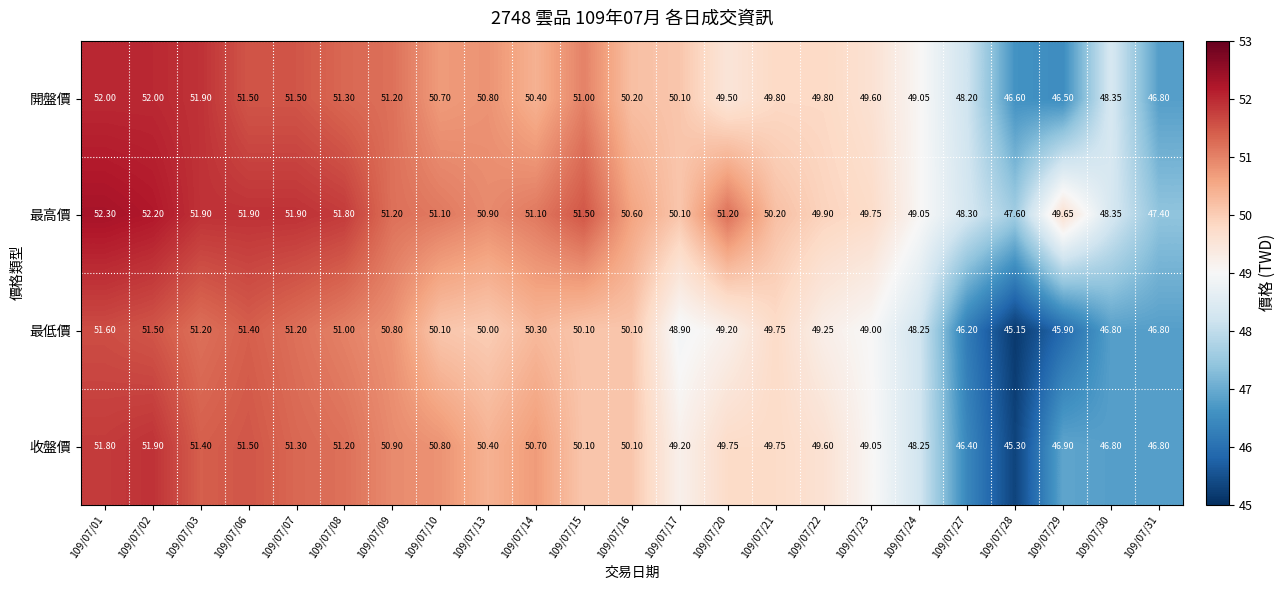

Which series has the widest spread of values?

收盤價